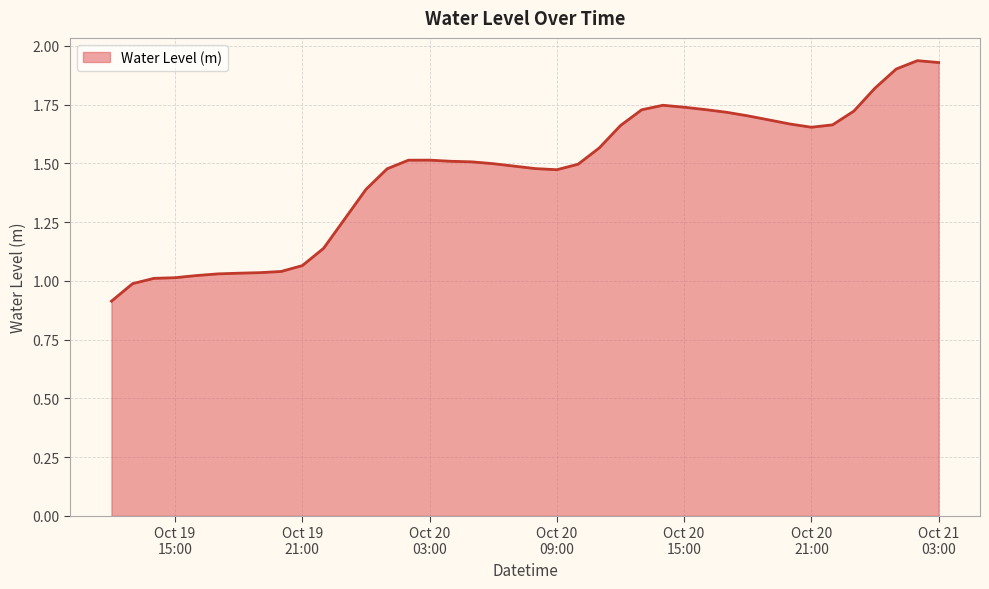

Does the chart display data point markers on the line(s)?

No